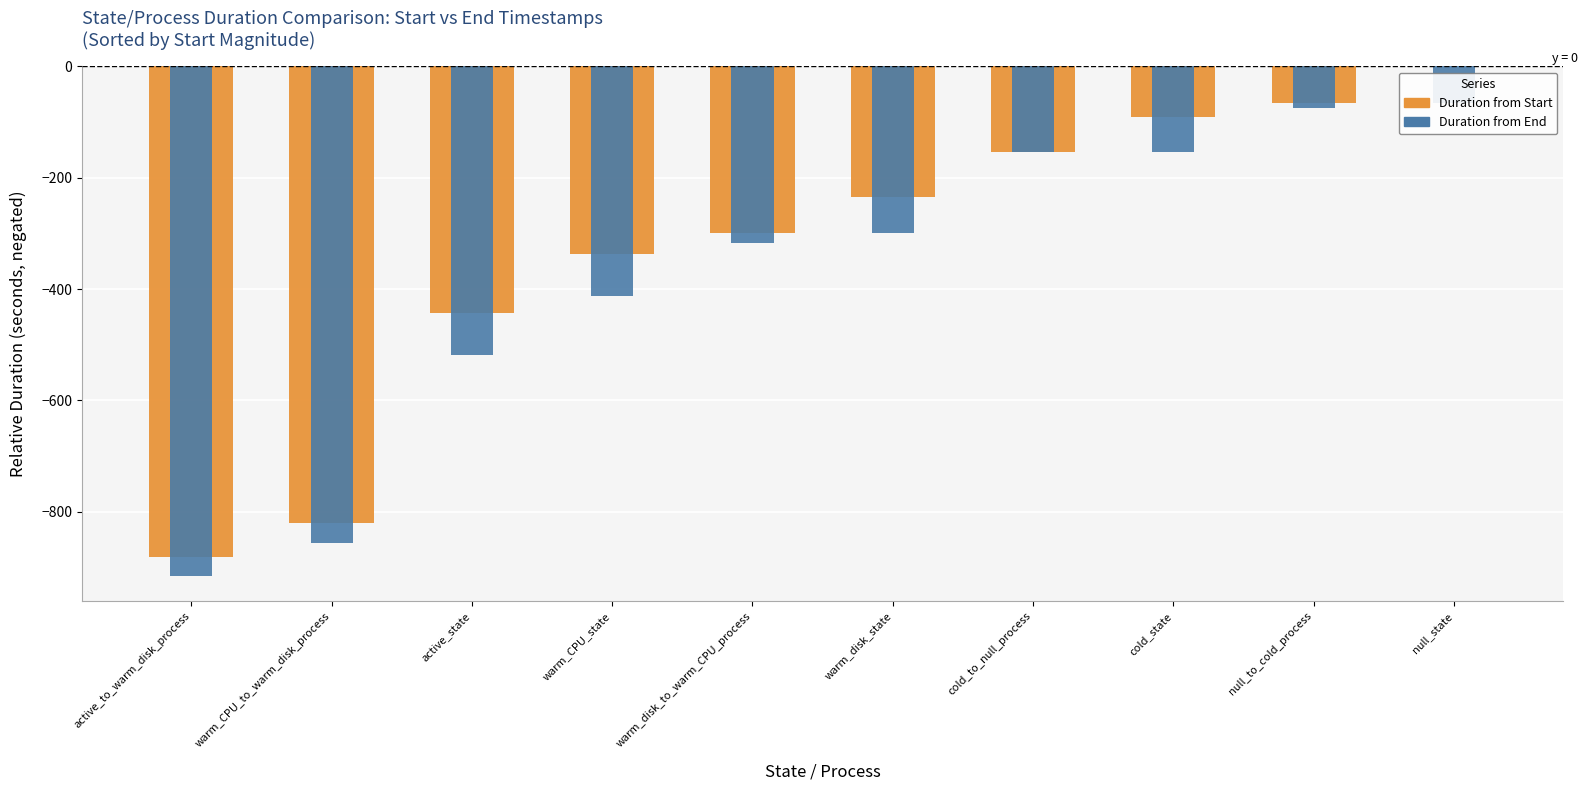

The value of Duration from End at active_state is -518.0. True or false?

True